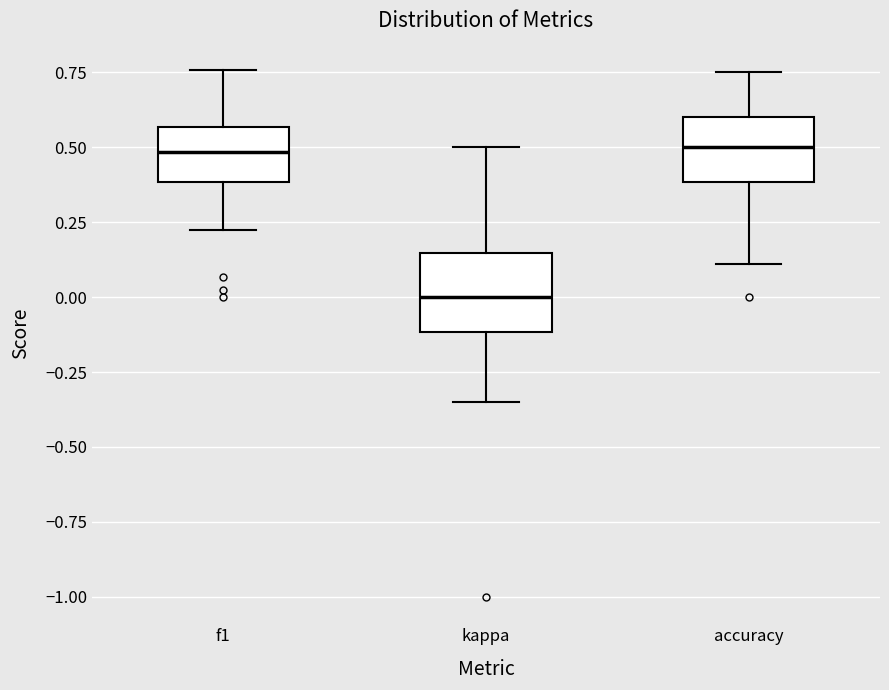

Where does the lower whisker of the box for f1 end on the y-axis? The values are not printed on the chart, so give them approximately, as read against the axis.

0.20